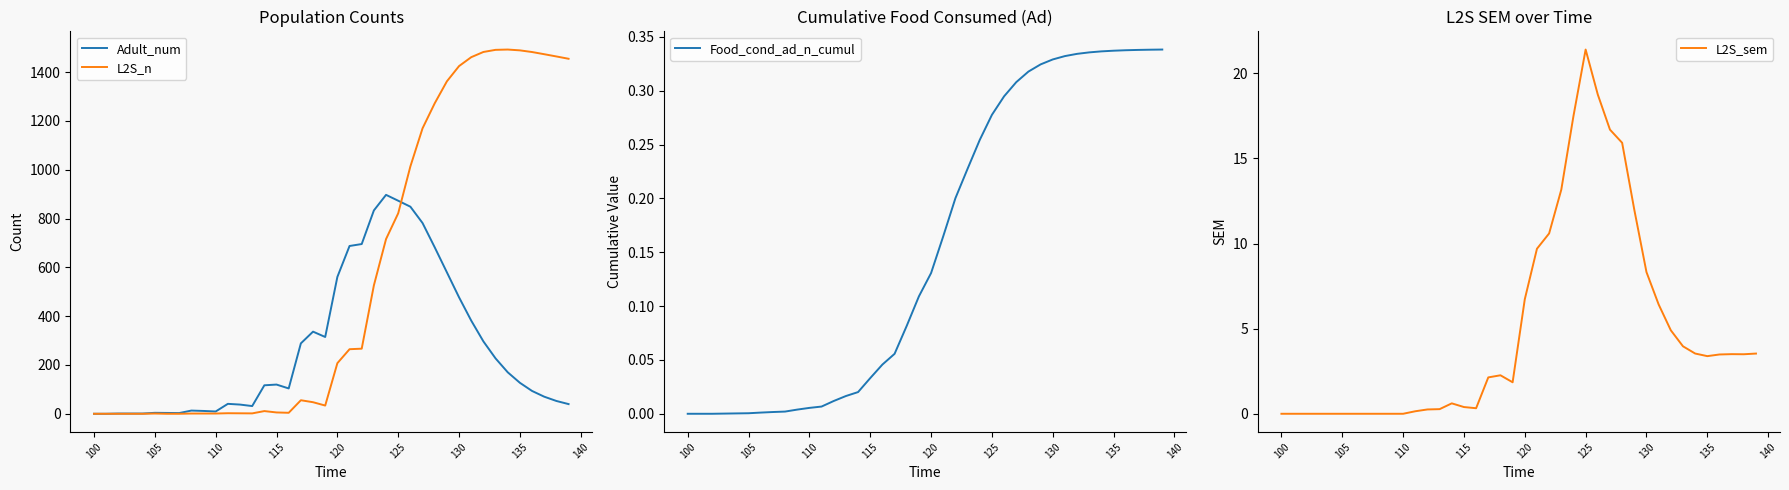

Which series has the largest total across all categories?

L2S_n